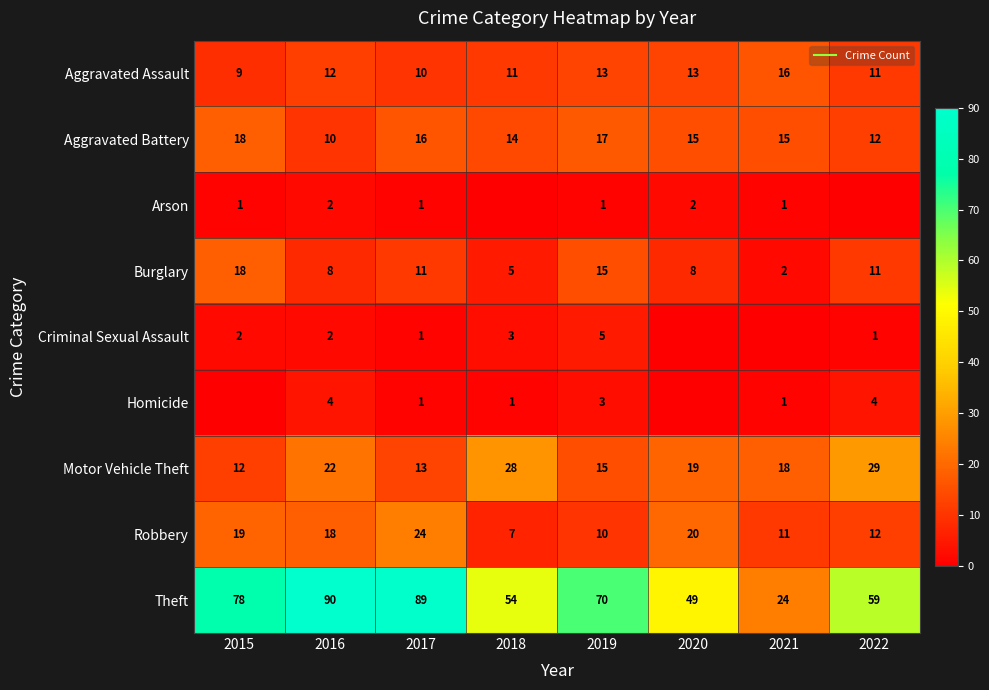

How many values in the Robbery series exceed 18?

3